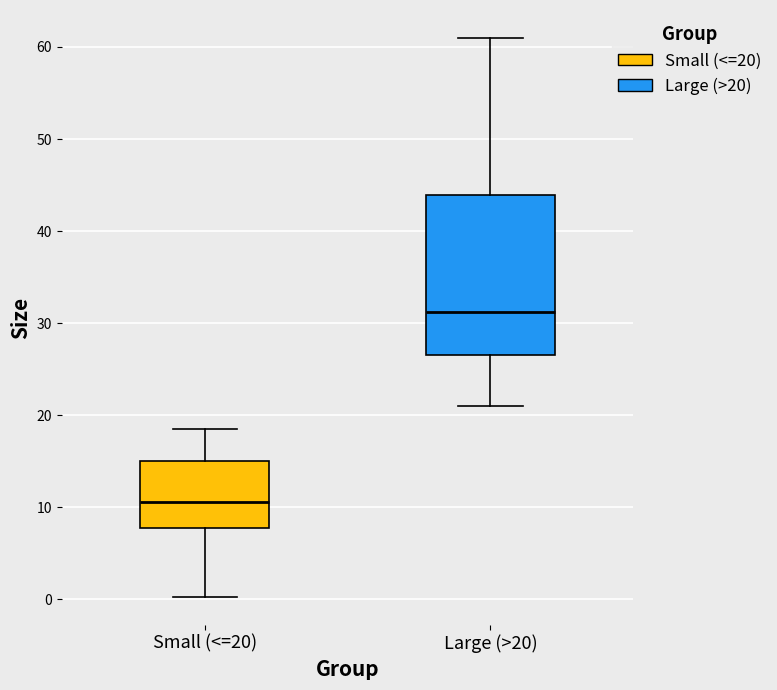

Reading left to right, transcribe this box plot: for each box, give where its median line is, the range the box spans, and where its two whiskers end, as read against the y-axis. The values are not printed on the chart, so give them approximately, as read against the axis.

Small (<=20): median 11, box 8 to 15, whiskers 0 to 18
Large (>20): median 31, box 27 to 44, whiskers 21 to 61